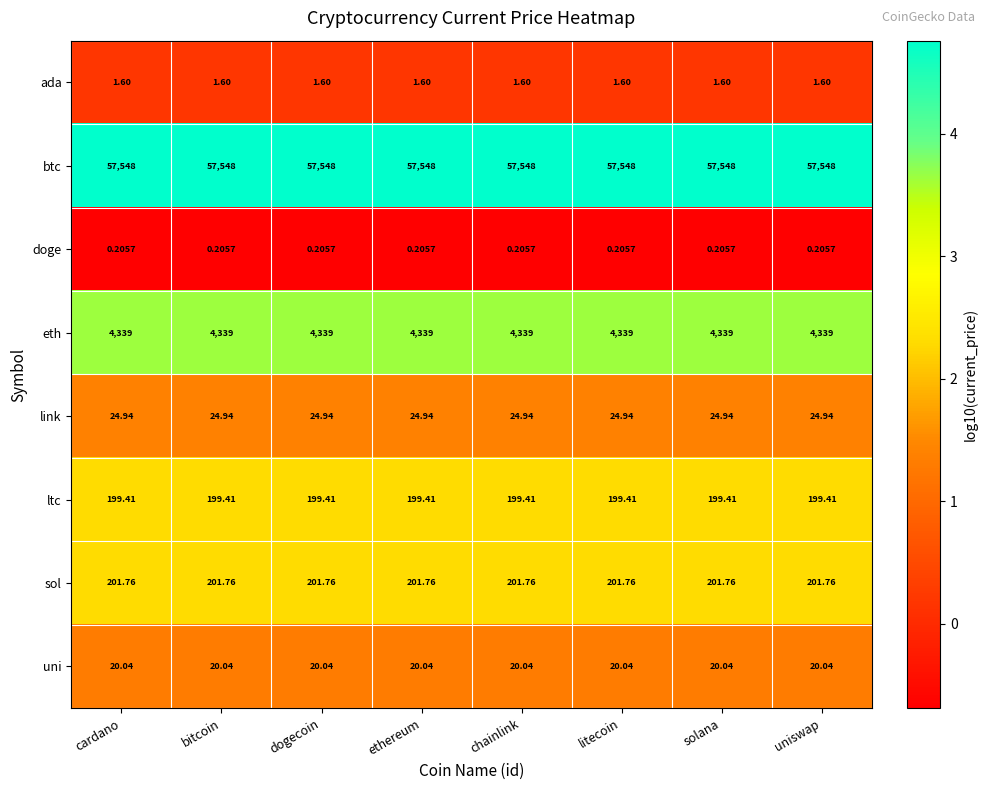

Which series has the largest total across all categories?

btc